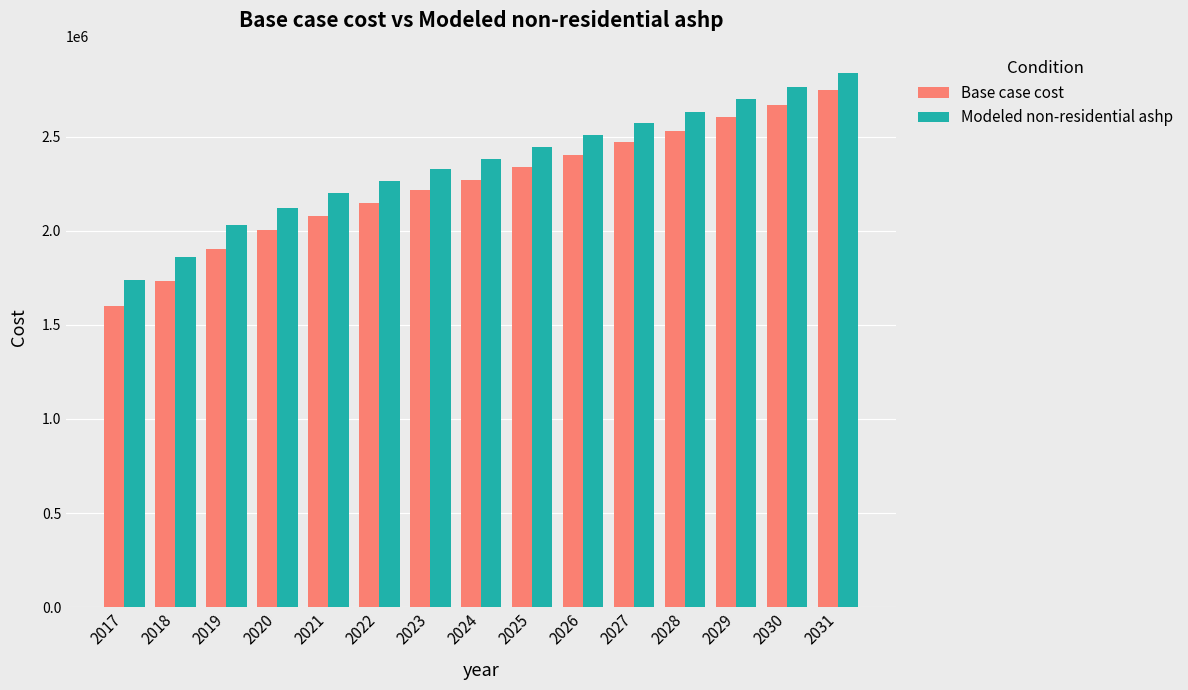

At which label does Modeled non-residential ashp first exceed 2379488?

2024